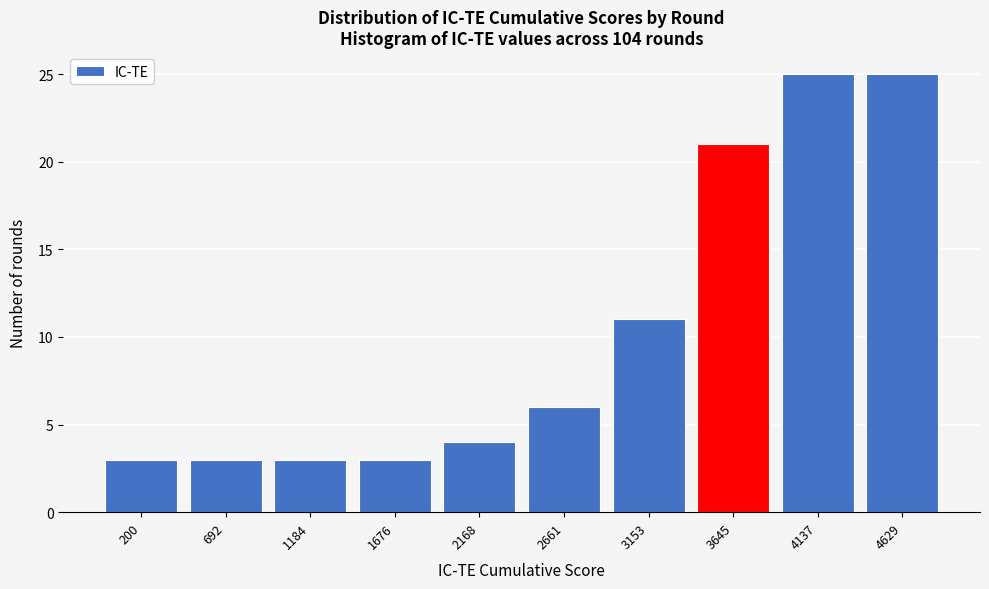

Reading left to right, what are all the values shown in this chart?

200=3	692=3	1184=3	1676=3	2168=4	2661=6	3153=11	3645=21	4137=25	4629=25